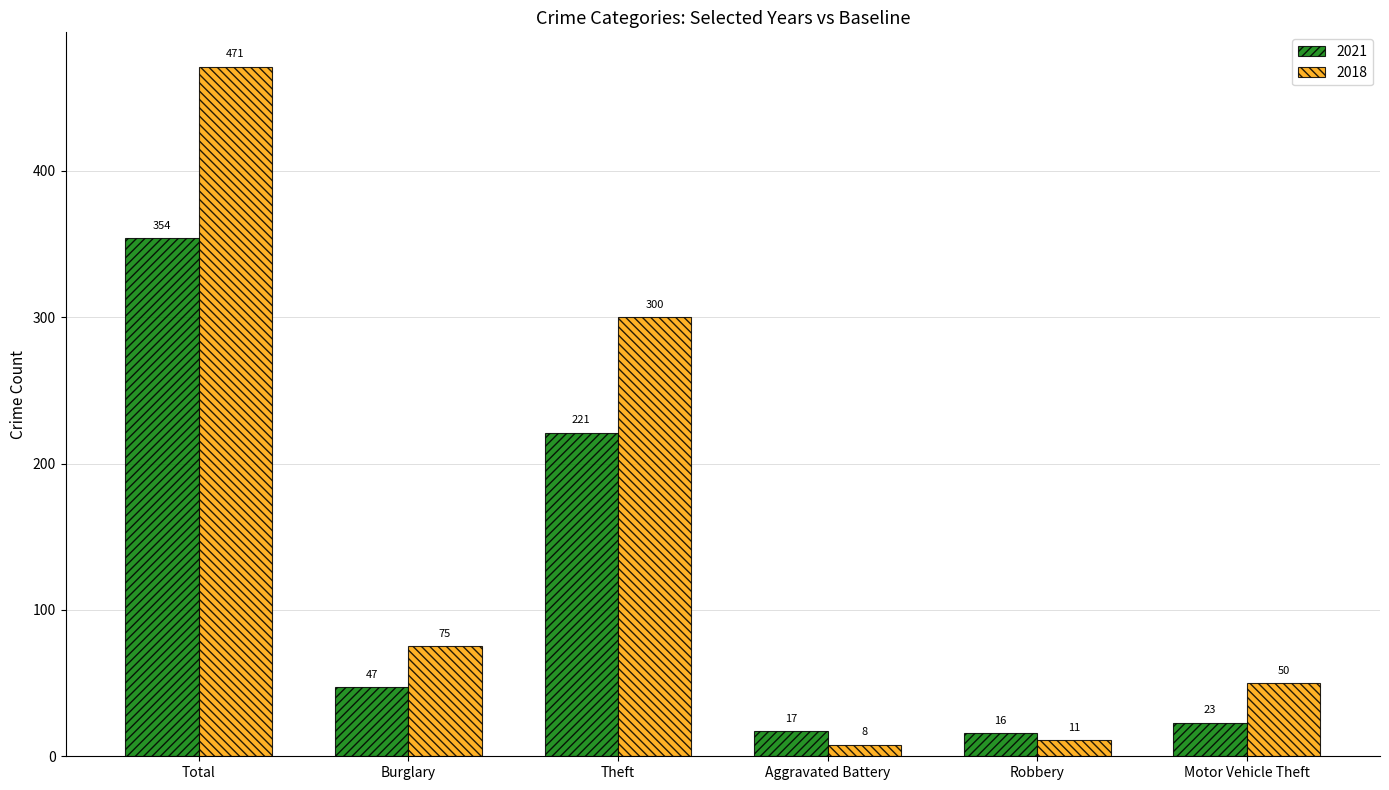

The value of 2018 at Total is 691. True or false?

False